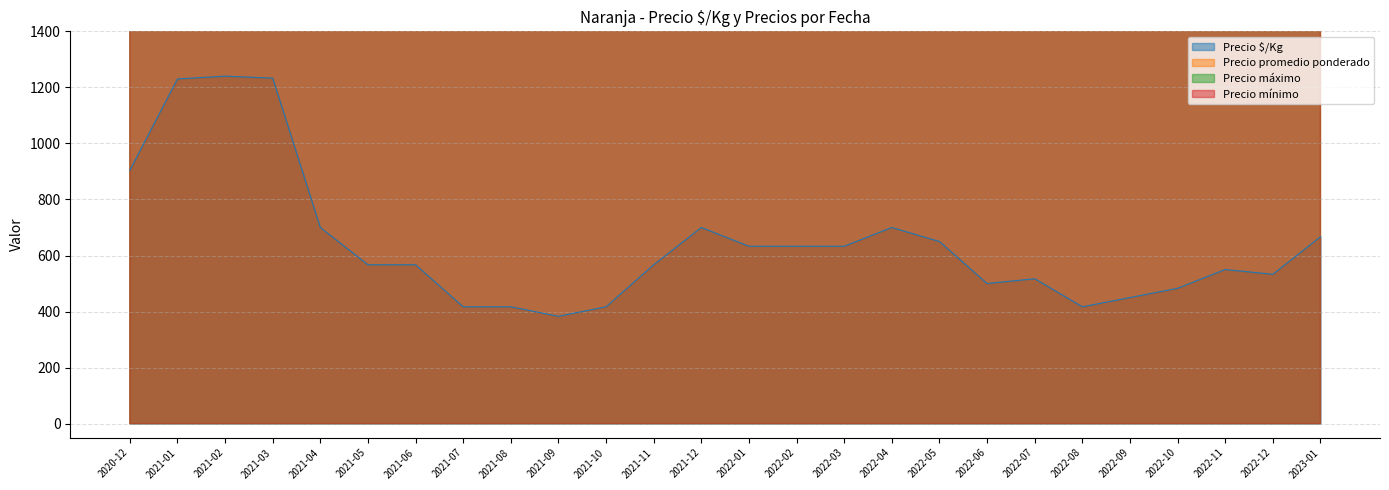

What are all the series names shown in the legend?

Precio $/Kg, Precio promedio ponderado, Precio máximo, Precio mínimo